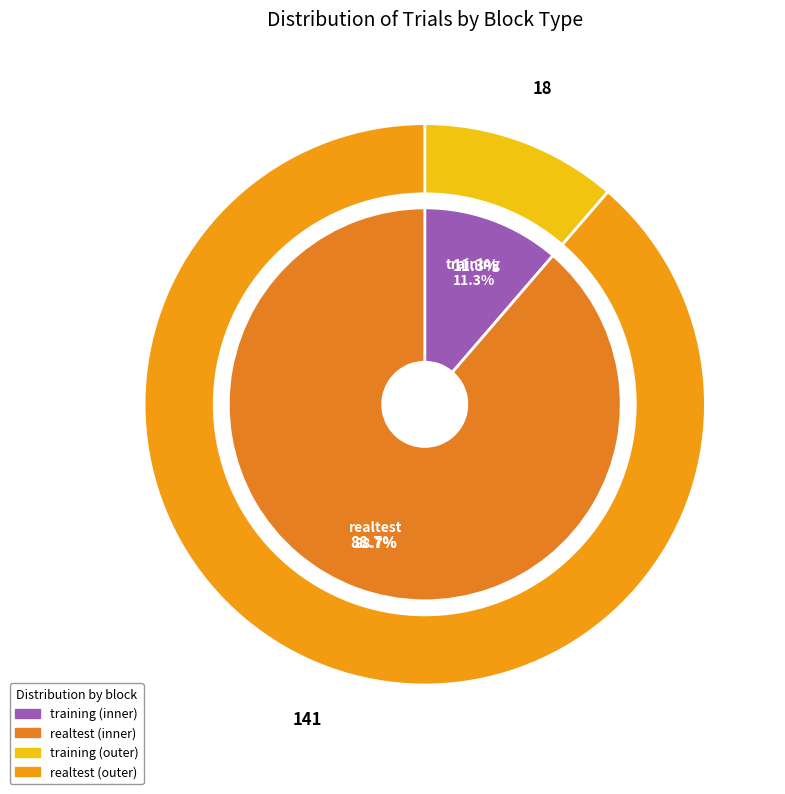

How many segments does this pie chart have?

2